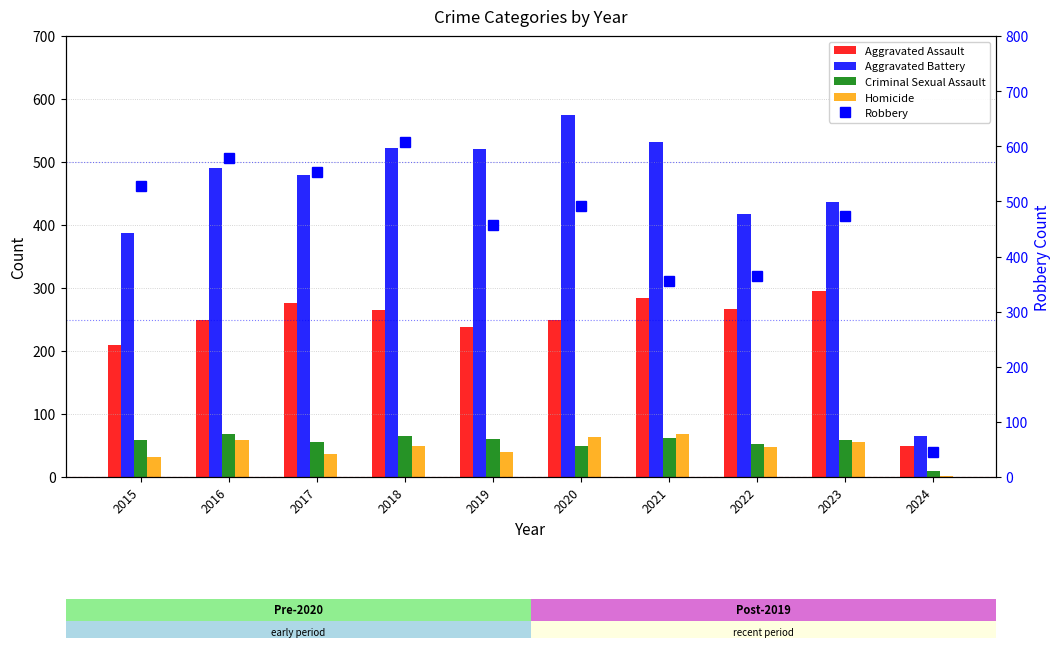

How many groups of bars are there?

10